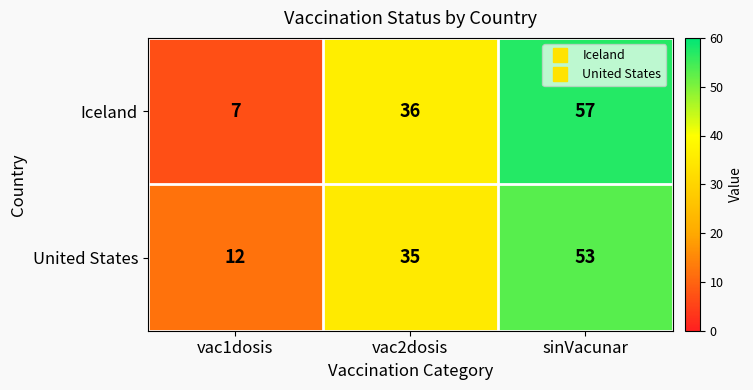

The value of United States at vac1dosis is 4. True or false?

False